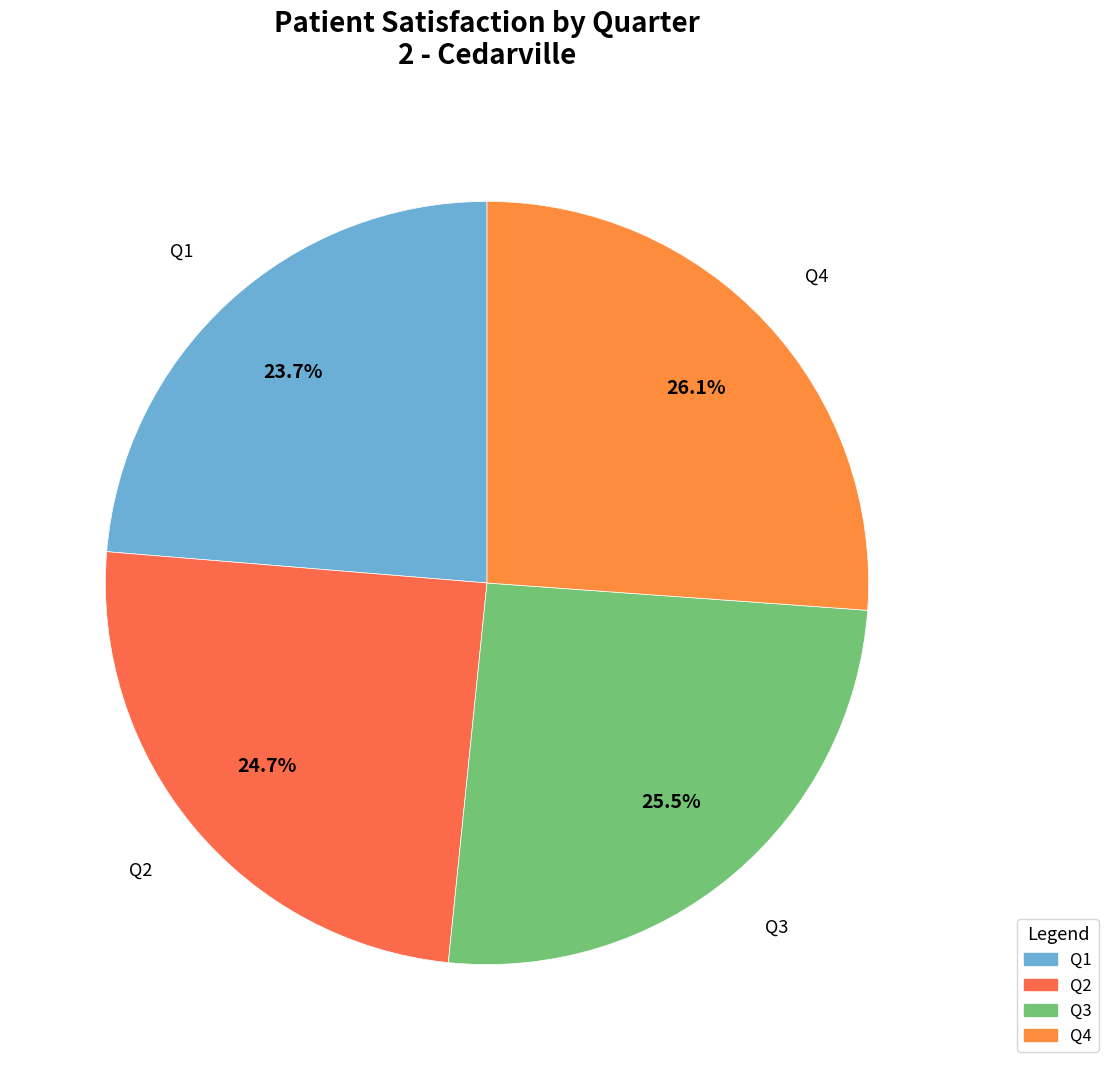

Approximately how many times larger is the value at Q2 compared to Q1?

1.0